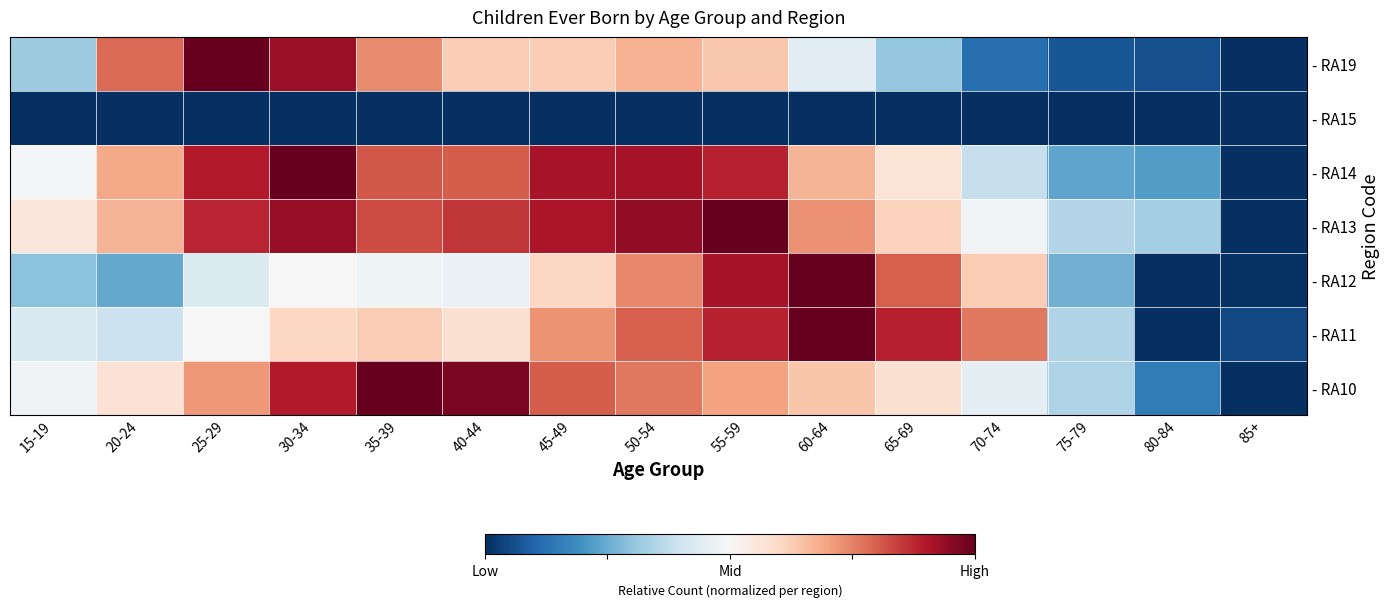

Reading right to left, extract all data points from this chart.

- RA10: 85+=0.0	80-84=0.1	75-79=0.3	70-74=0.5	65-69=0.6	60-64=0.6	55-59=0.7	50-54=0.8	45-49=0.8	40-44=1.0	35-39=1.0	30-34=0.9	25-29=0.7	20-24=0.6	15-19=0.5
- RA11: 85+=0.0	80-84=0.0	75-79=0.3	70-74=0.8	65-69=0.9	60-64=1.0	55-59=0.9	50-54=0.8	45-49=0.7	40-44=0.6	35-39=0.6	30-34=0.6	25-29=0.5	20-24=0.4	15-19=0.4
- RA12: 85+=0.0	80-84=0.0	75-79=0.3	70-74=0.6	65-69=0.8	60-64=1.0	55-59=0.9	50-54=0.7	45-49=0.6	40-44=0.5	35-39=0.5	30-34=0.5	25-29=0.4	20-24=0.2	15-19=0.3
- RA13: 85+=0.0	80-84=0.3	75-79=0.4	70-74=0.5	65-69=0.6	60-64=0.7	55-59=1.0	50-54=0.9	45-49=0.9	40-44=0.9	35-39=0.8	30-34=0.9	25-29=0.9	20-24=0.7	15-19=0.6
- RA14: 85+=0.0	80-84=0.2	75-79=0.2	70-74=0.4	65-69=0.6	60-64=0.7	55-59=0.9	50-54=0.9	45-49=0.9	40-44=0.8	35-39=0.8	30-34=1.0	25-29=0.9	20-24=0.7	15-19=0.5
- RA15: 85+=0.0	80-84=0.0	75-79=0.0	70-74=0.0	65-69=0.0	60-64=0.0	55-59=0.0	50-54=0.0	45-49=0.0	40-44=0.0	35-39=0.0	30-34=0.0	25-29=0.0	20-24=0.0	15-19=0.0
- RA19: 85+=0.0	80-84=0.1	75-79=0.1	70-74=0.1	65-69=0.3	60-64=0.4	55-59=0.6	50-54=0.7	45-49=0.6	40-44=0.6	35-39=0.7	30-34=0.9	25-29=1.0	20-24=0.8	15-19=0.3